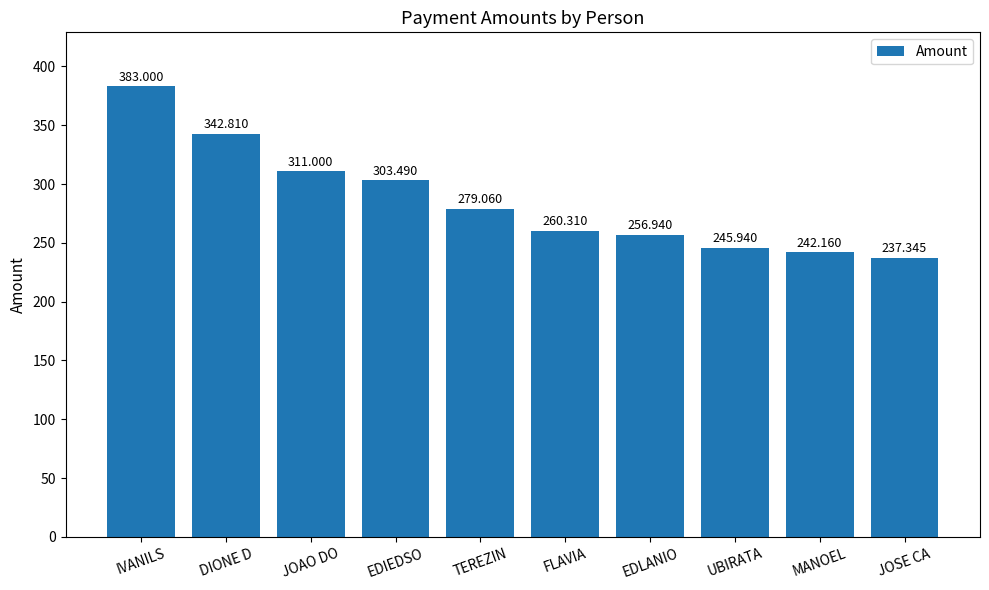

Reading left to right, list all the values displayed in this chart.

383.0	342.8	311.0	303.5	279.1	260.3	256.9	245.9	242.2	237.3